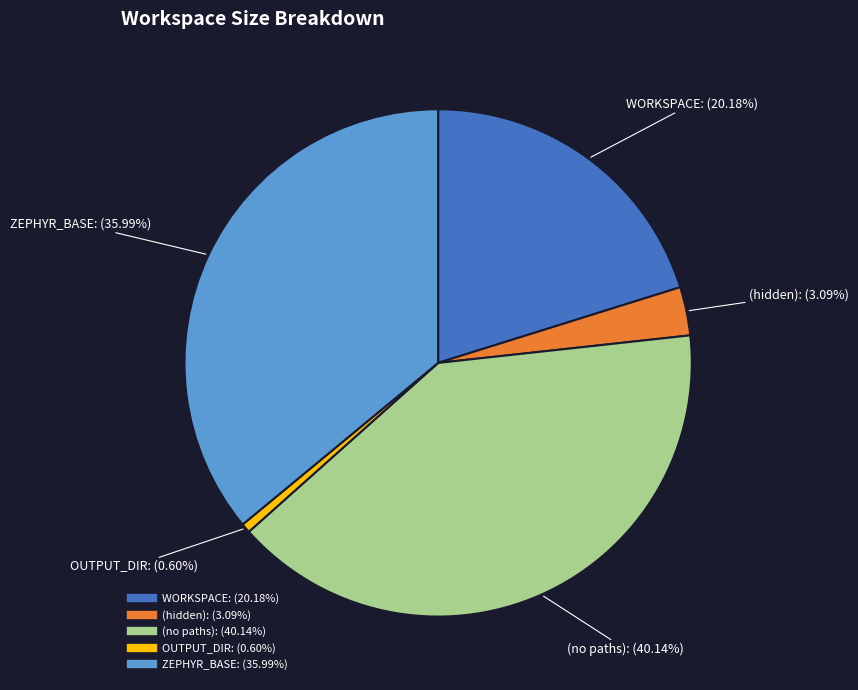

How many segments does this pie chart have?

5